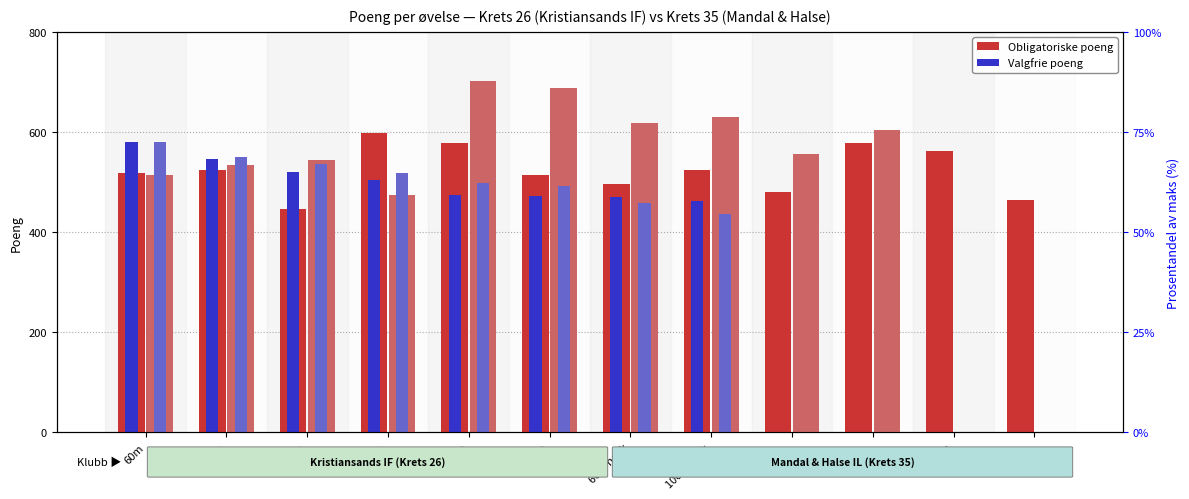

Reading left to right, what are all the values shown in this chart?

Obligatoriske (Kristiansands IF): 519	524	446	597	578	514	497	524	480	577	562	464
Valgfrie (Kristiansands IF): 579	546	520	505	475	473	470	462	0	0	0	0
Obligatoriske (Mandal & Halse): 514	535	544	474	702	687	617	629	557	603	0	0
Valgfrie (Mandal & Halse): 579	551	537	518	499	492	459	436	0	0	0	0